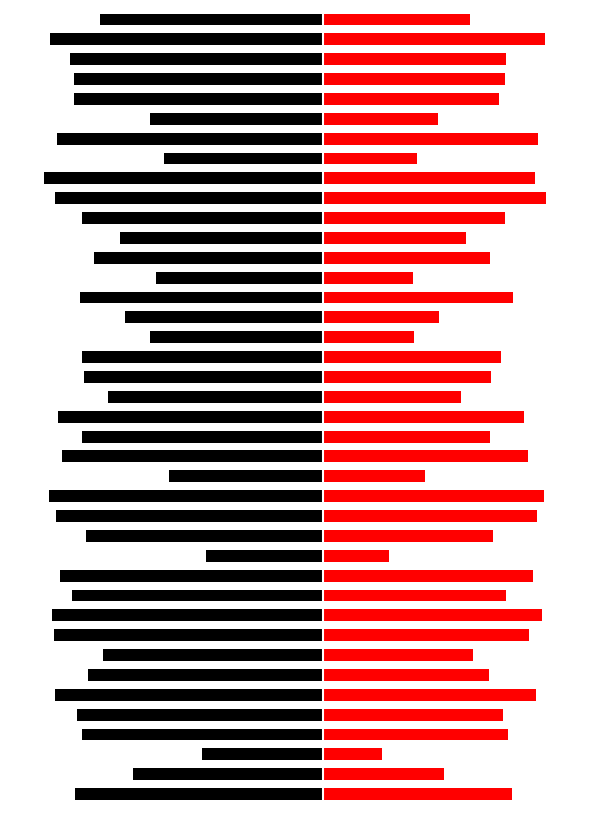

Count the number of data series in this chart.

2